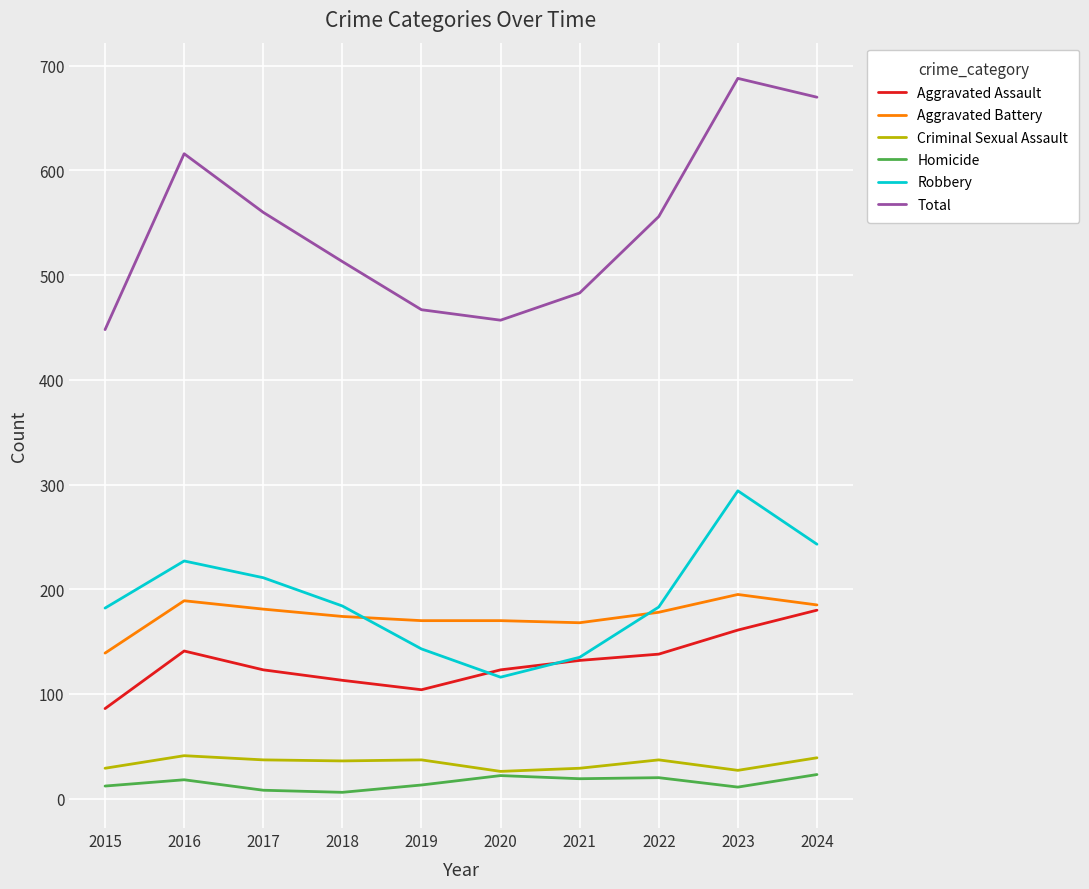

At which label does Aggravated Assault first exceed 132?

2016